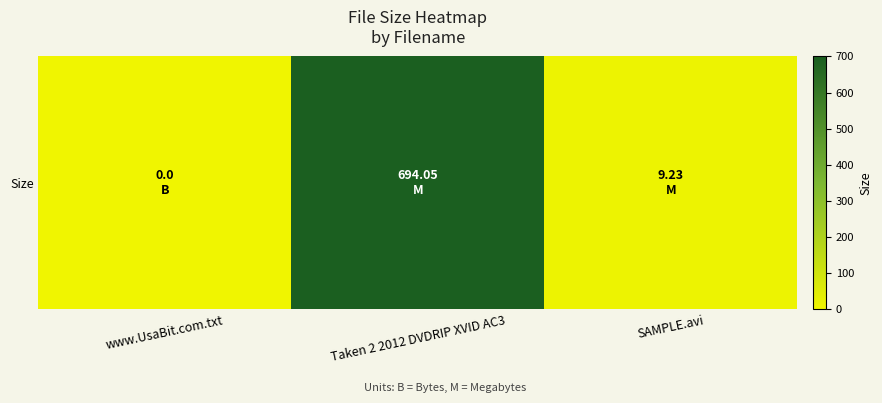

Between www.UsaBit.com.txt and Taken 2 2012 DVDRIP XVID AC3, which is larger?

Taken 2 2012 DVDRIP XVID AC3